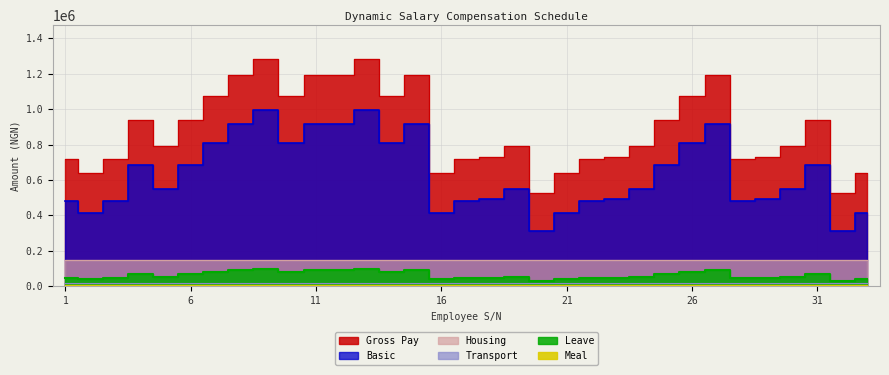

At which category does the chart reach its minimum across all series?

20